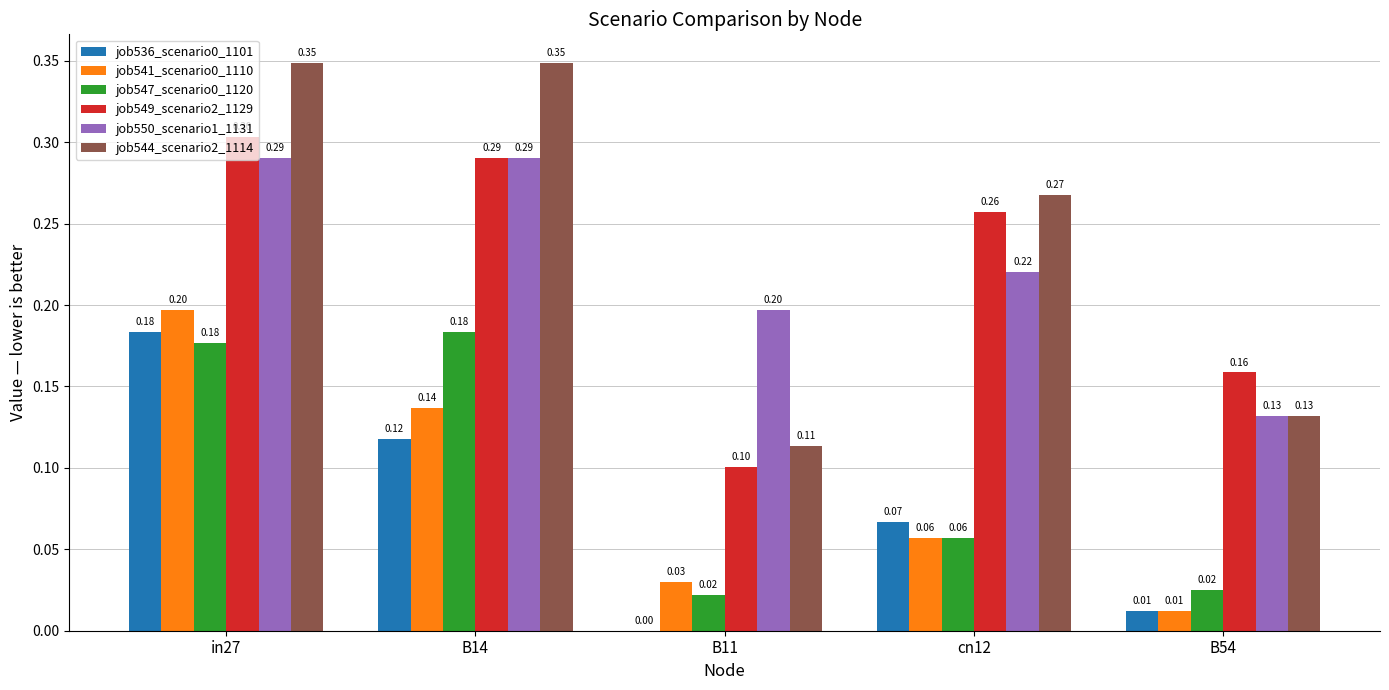

How many groups of bars are there?

5